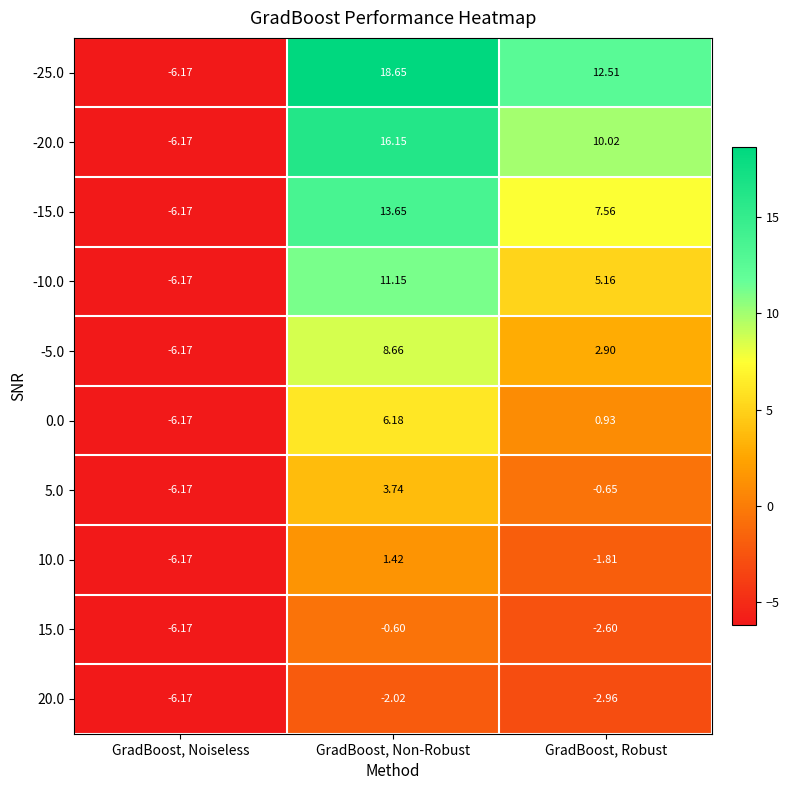

What is the total value across all series at GradBoost, Noiseless?

-61.7